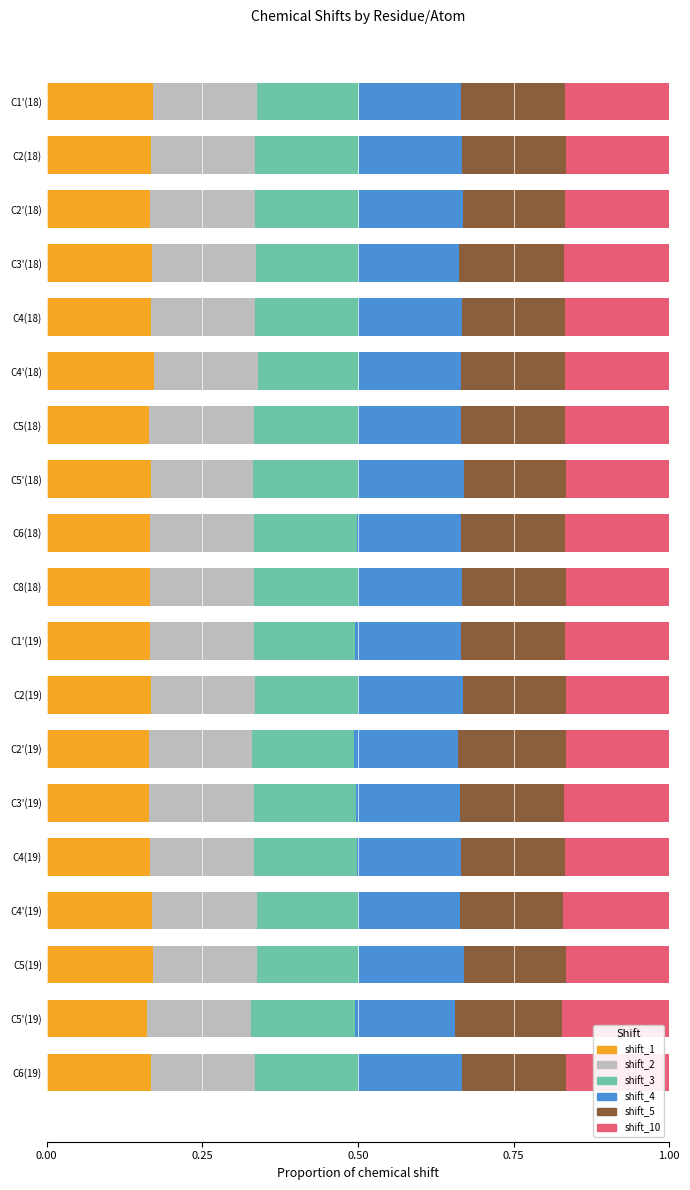

What is the total value across all series at C2'(19)?

1.0